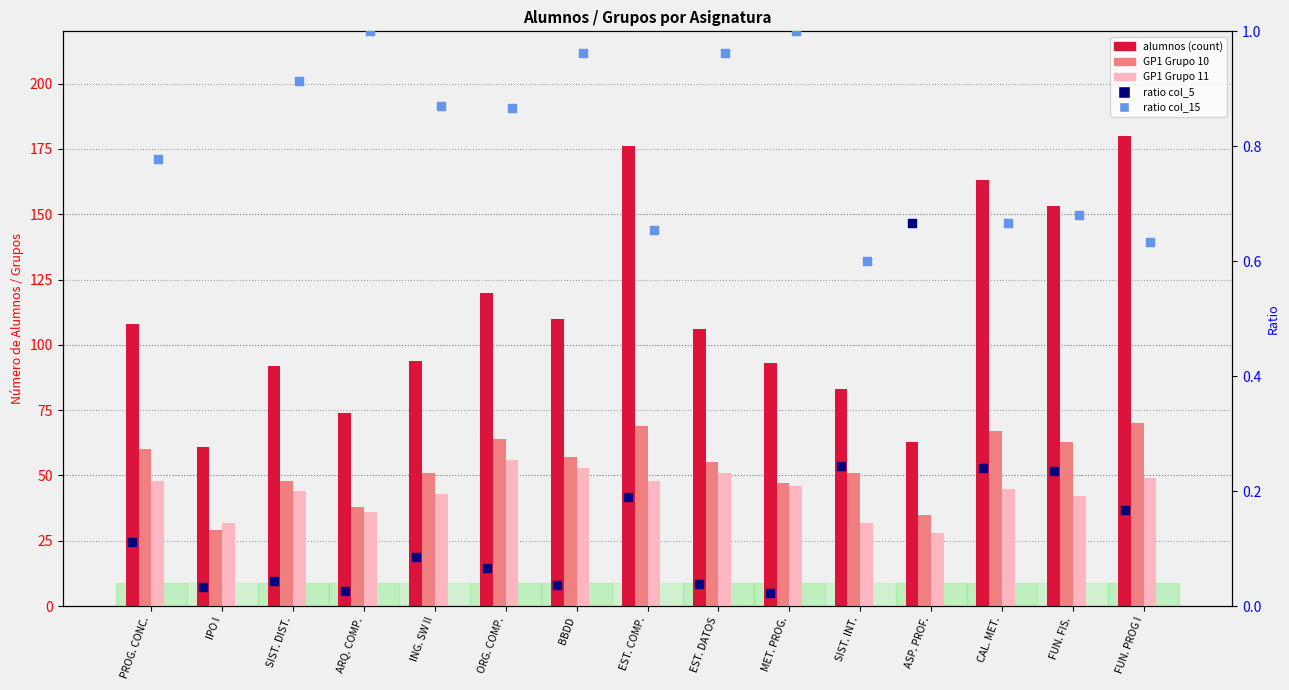

At how many categories does at least one series exceed 50?

15